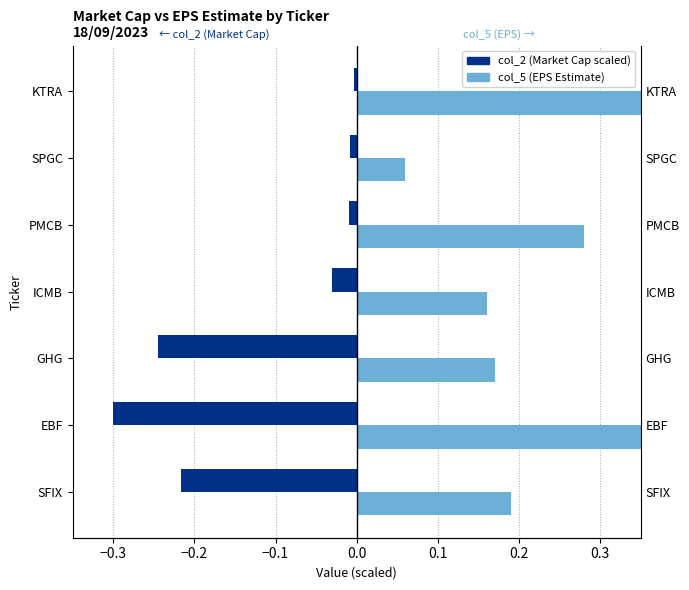

What is the spread (max minus min) of values at ICMB?

0.2